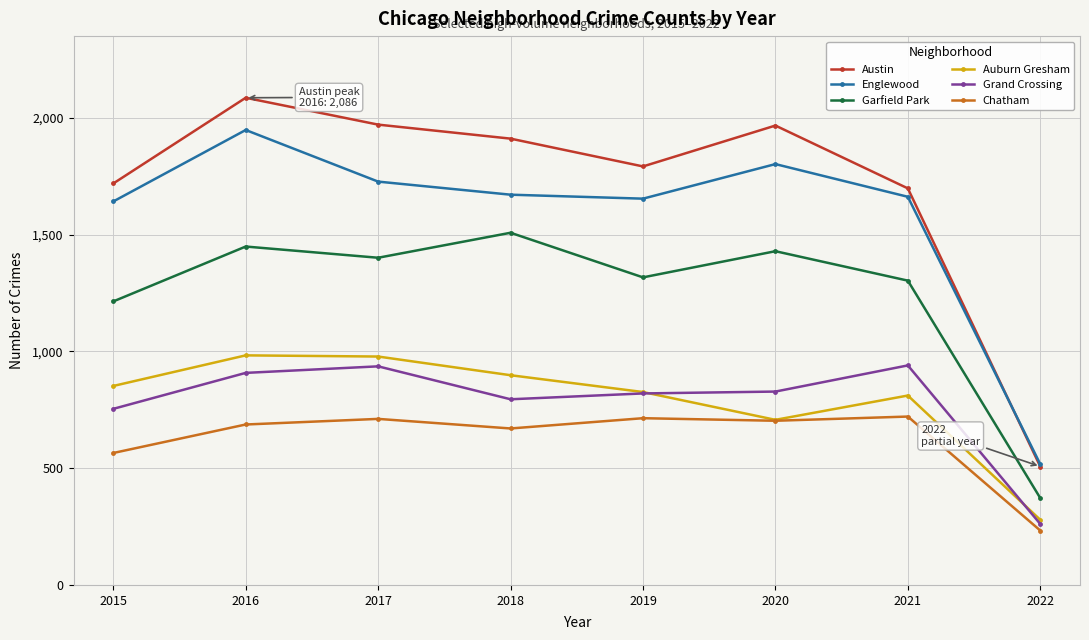

What is the lowest value of the Grand Crossing series?

261